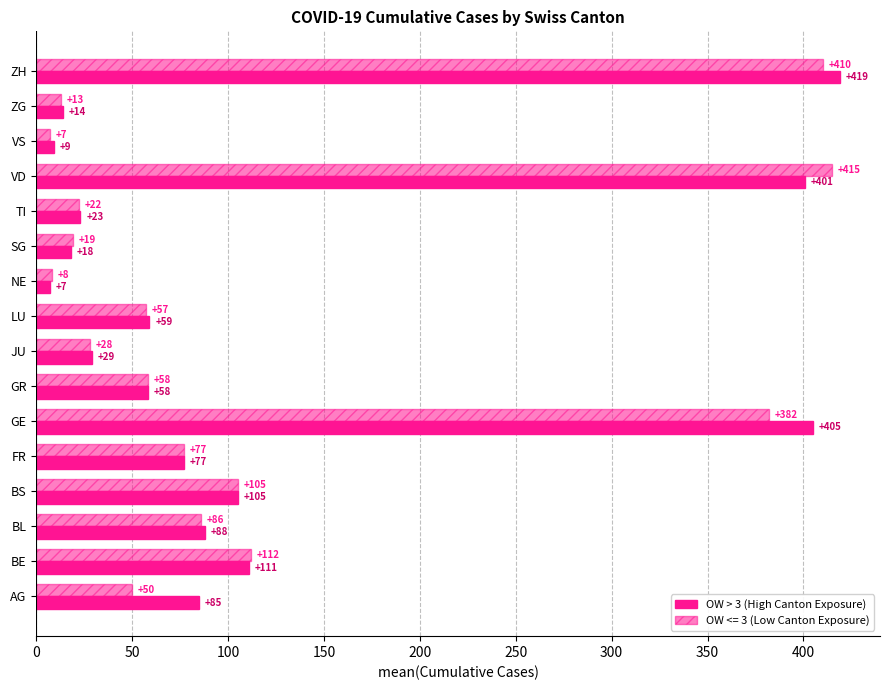

How many series are shown in this chart?

2